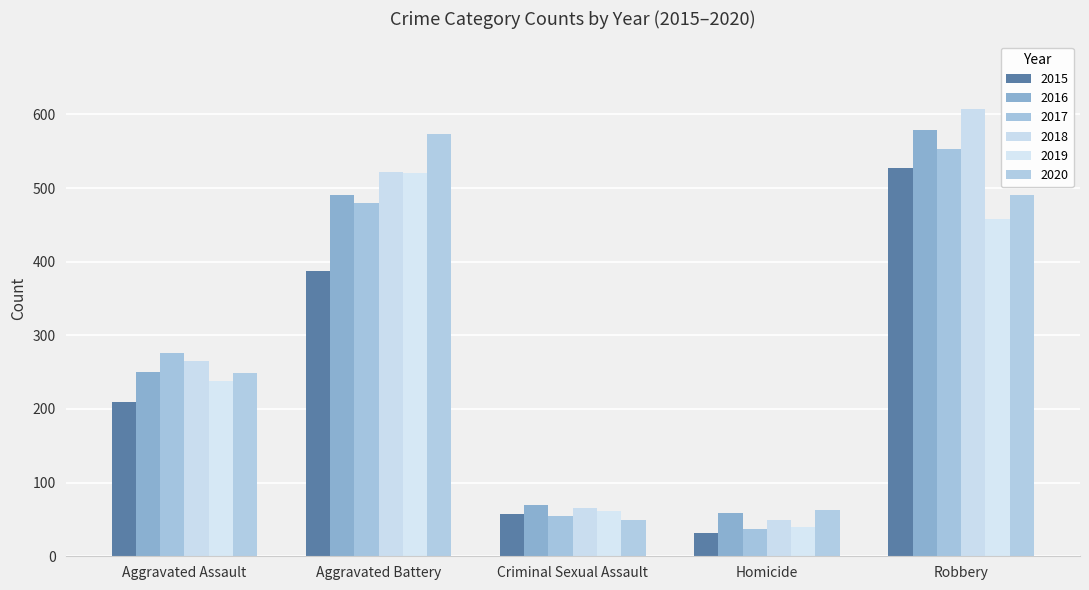

Is it true that 2020 equals 402 at Aggravated Assault?

False